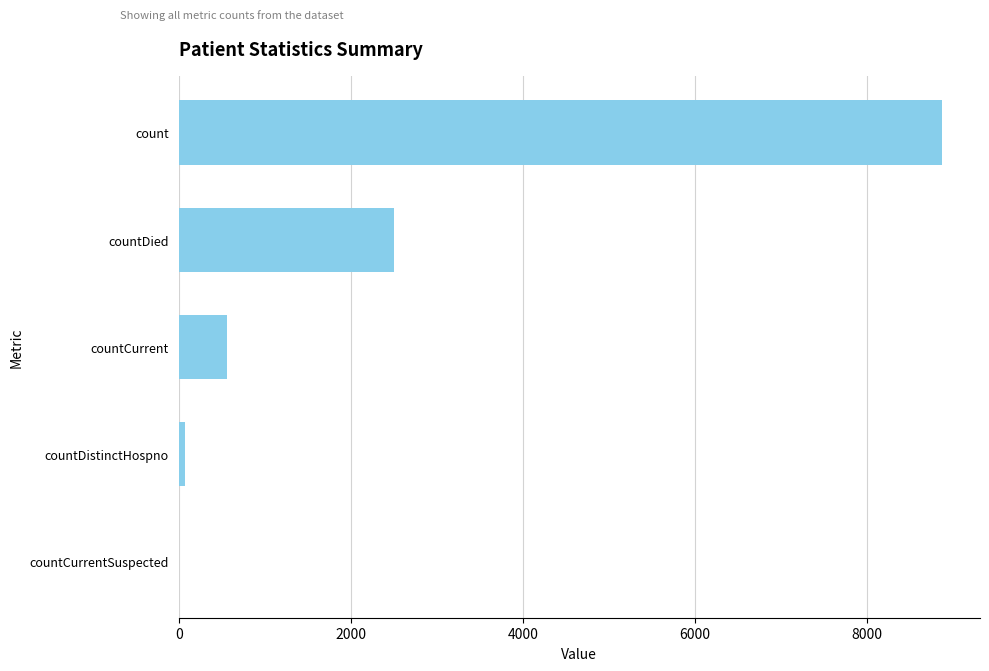

At which label is the value closest to 4434?

countDied